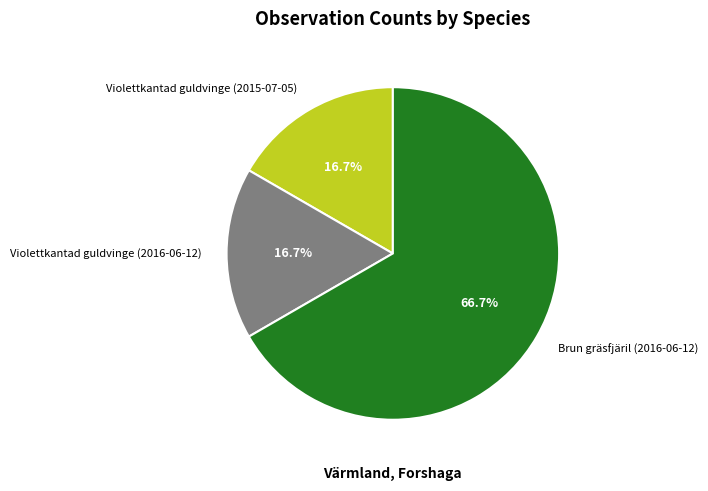

How many slices are in this pie chart?

3